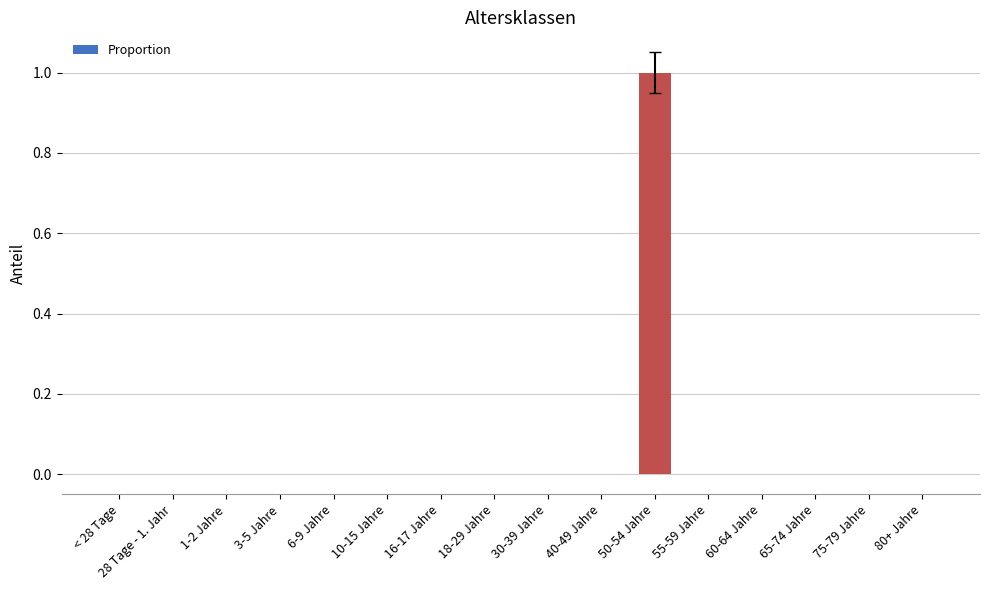

Count the number of categories in the chart.

16